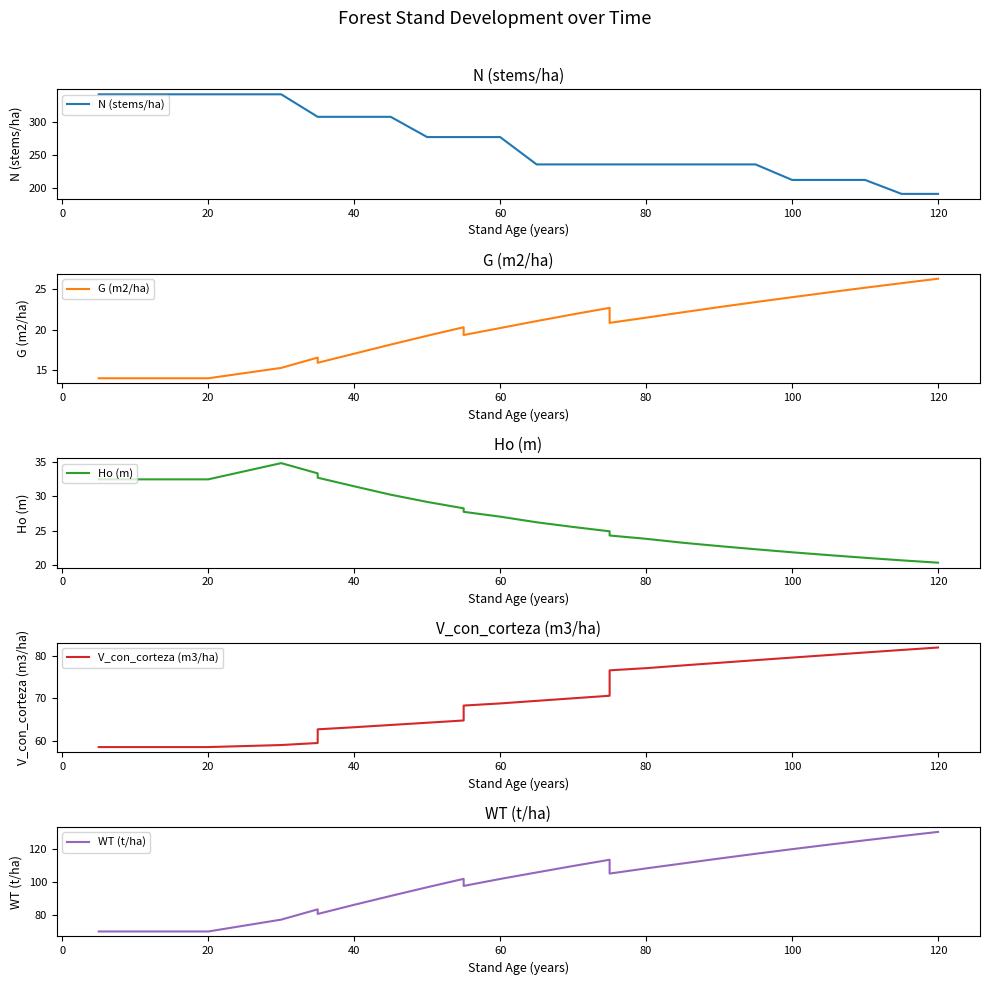

True or false: G (m2/ha) and N (stems/ha) cross at least once.

False